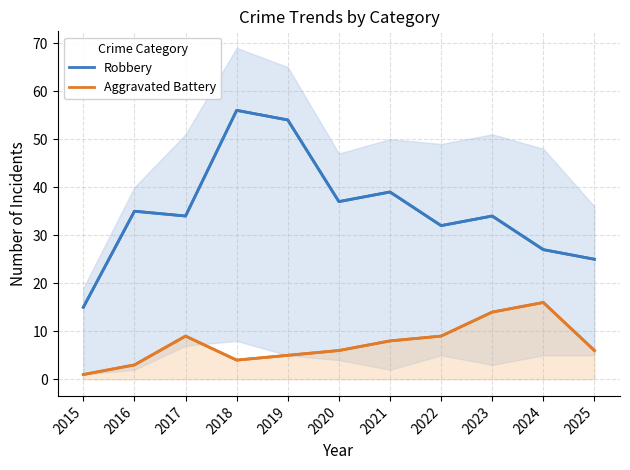

Reading right to left, list all the values displayed in this chart.

Robbery: 2025=25	2024=27	2023=34	2022=32	2021=39	2020=37	2019=54	2018=56	2017=34	2016=35	2015=15
Aggravated Battery: 2025=6	2024=16	2023=14	2022=9	2021=8	2020=6	2019=5	2018=4	2017=9	2016=3	2015=1